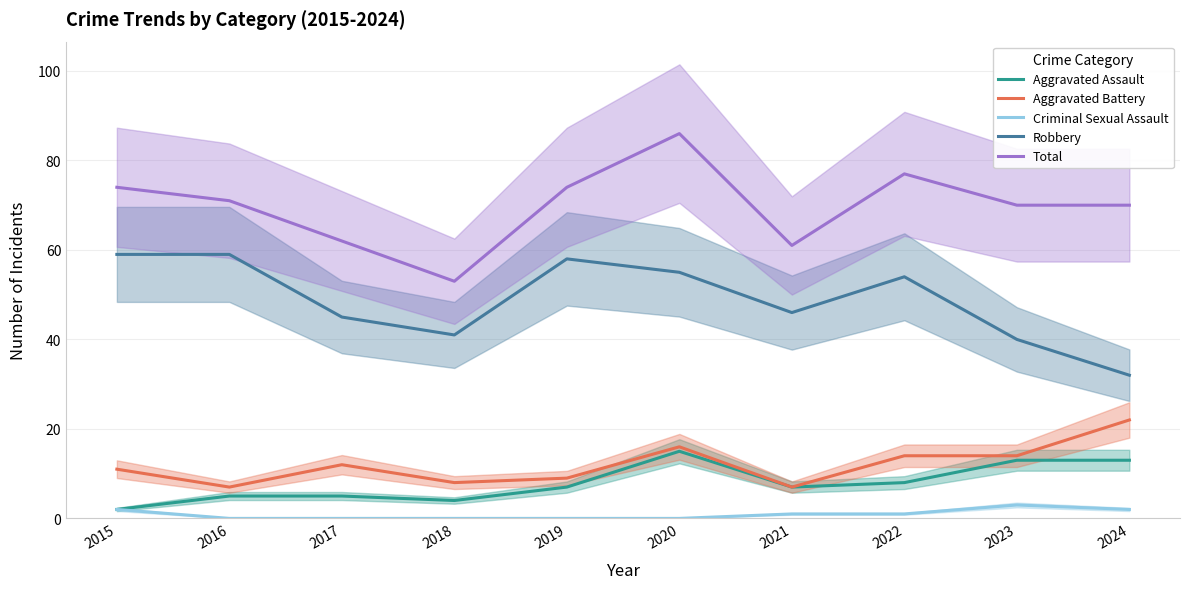

Count the Criminal Sexual Assault values in the range 0 to 2.

9